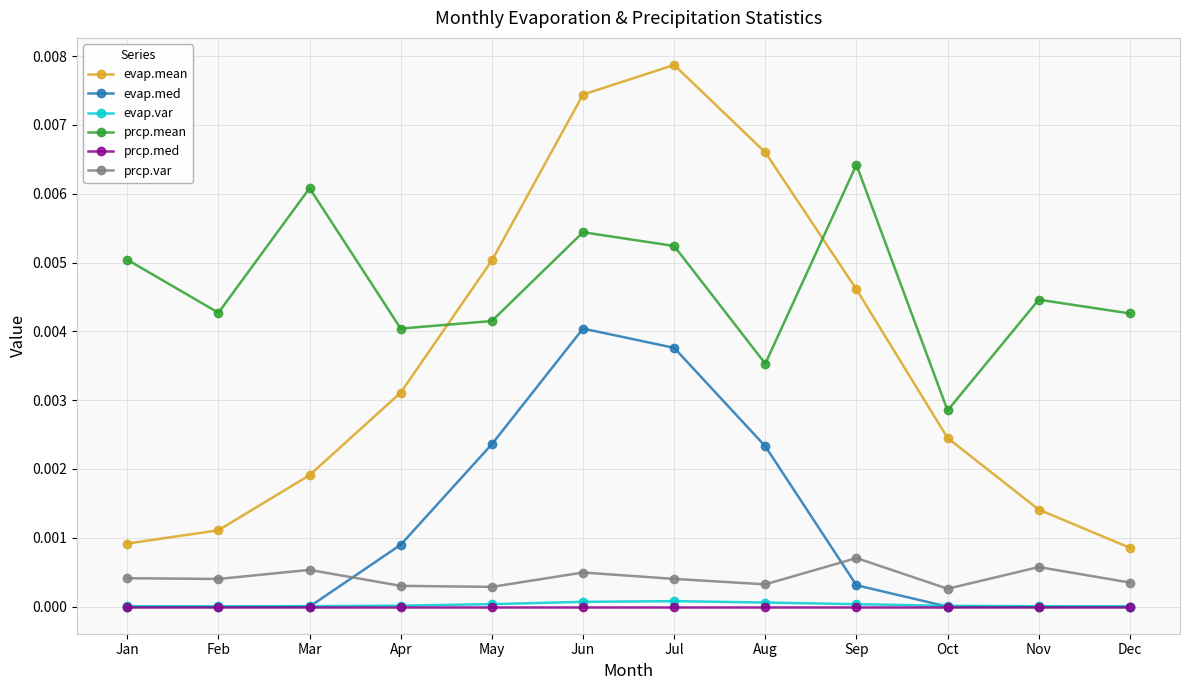

List the series in order of their peak value, lowest first.

prcp.med, evap.var, prcp.var, evap.med, prcp.mean, evap.mean